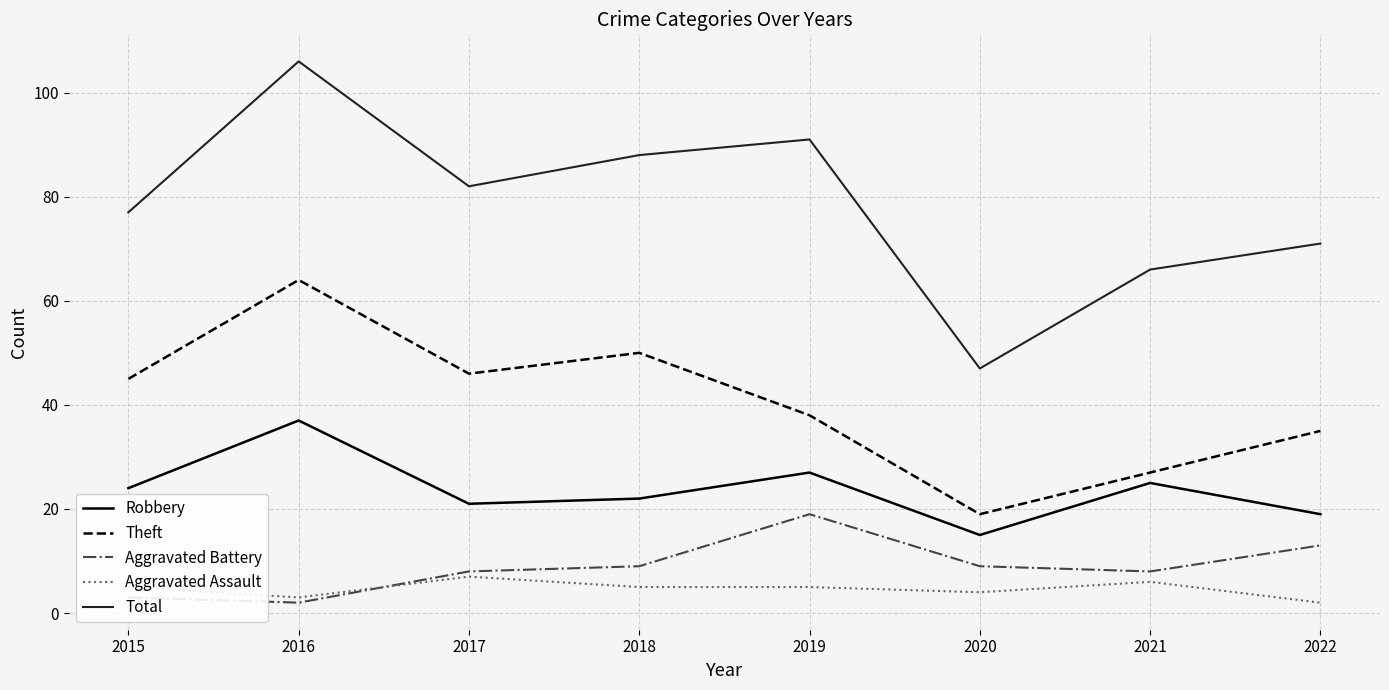

At how many categories does at least one series exceed 46?

8